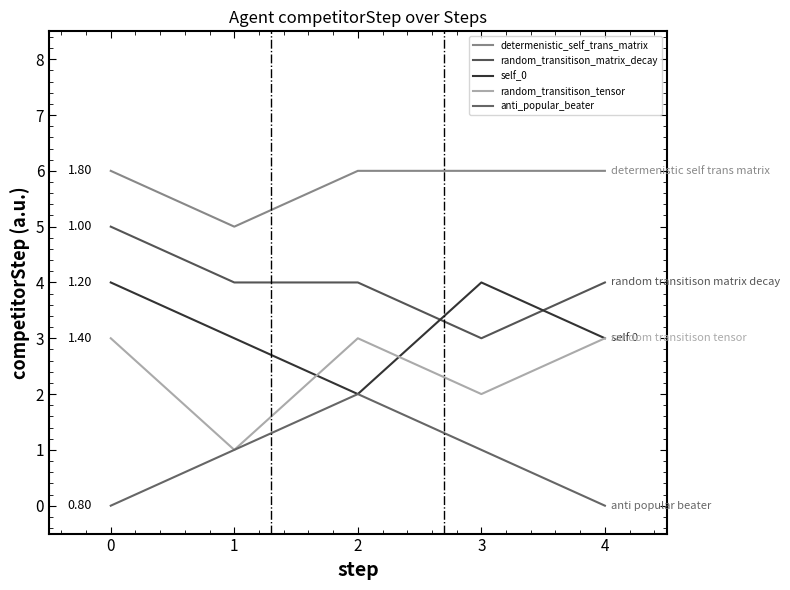

What is the difference between the maximum and minimum values in the random_transitison_matrix_decay series?

2